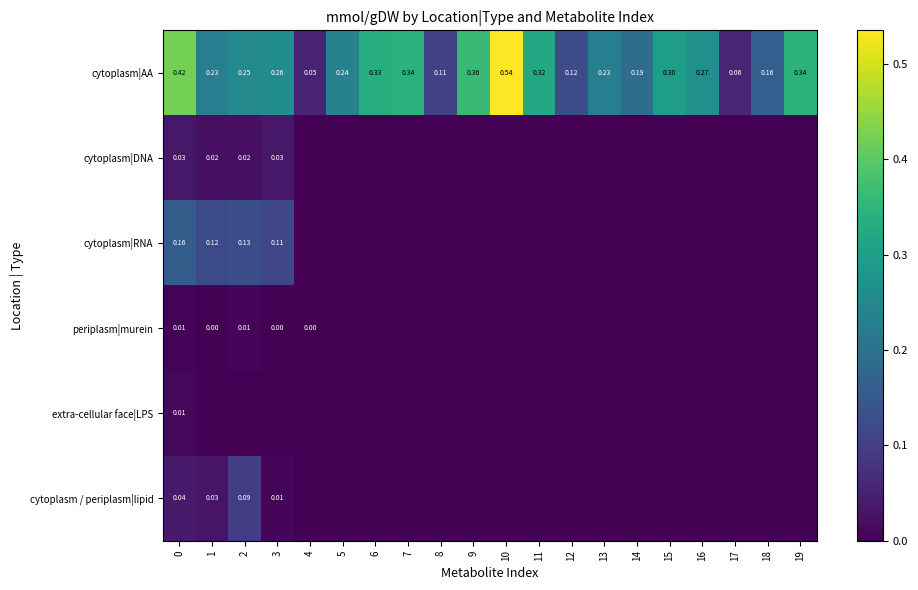

Where is cytoplasm|AA nearest to the value 0?

4